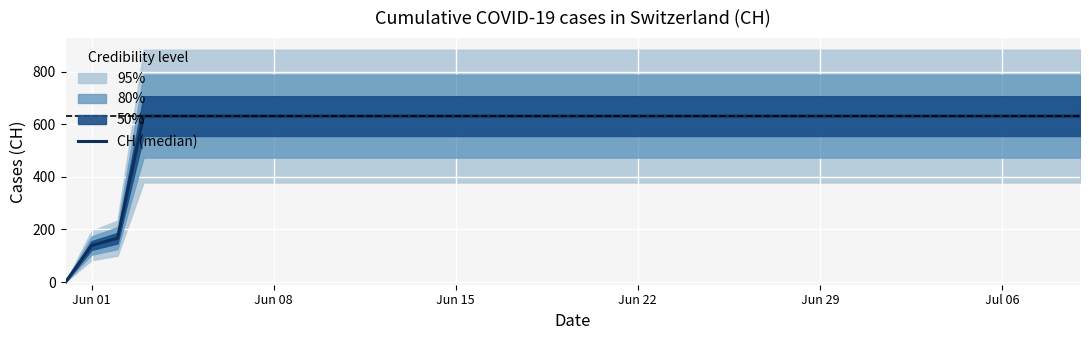

How many values are below 631?

3